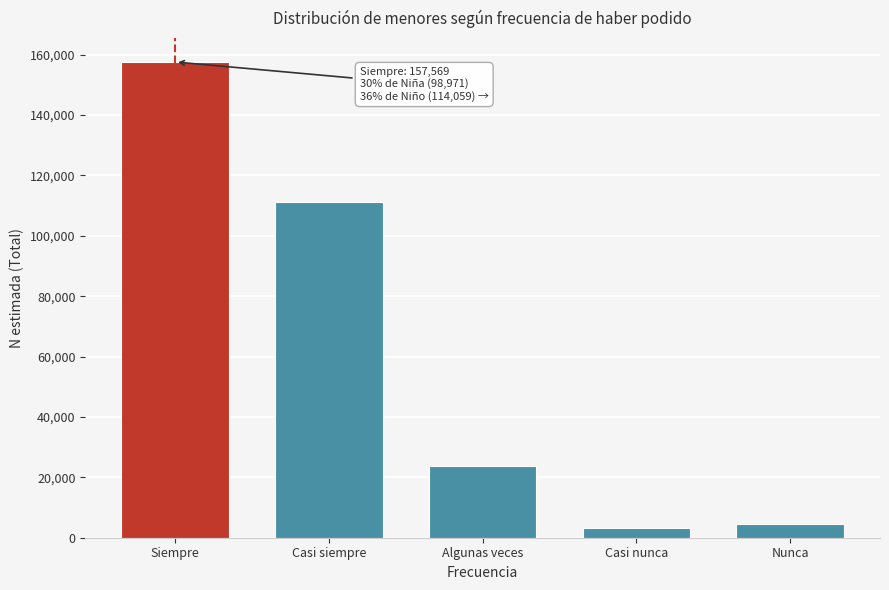

Reading left to right, transcribe all the data shown in this chart.

157569	111167	23741	3275	4498